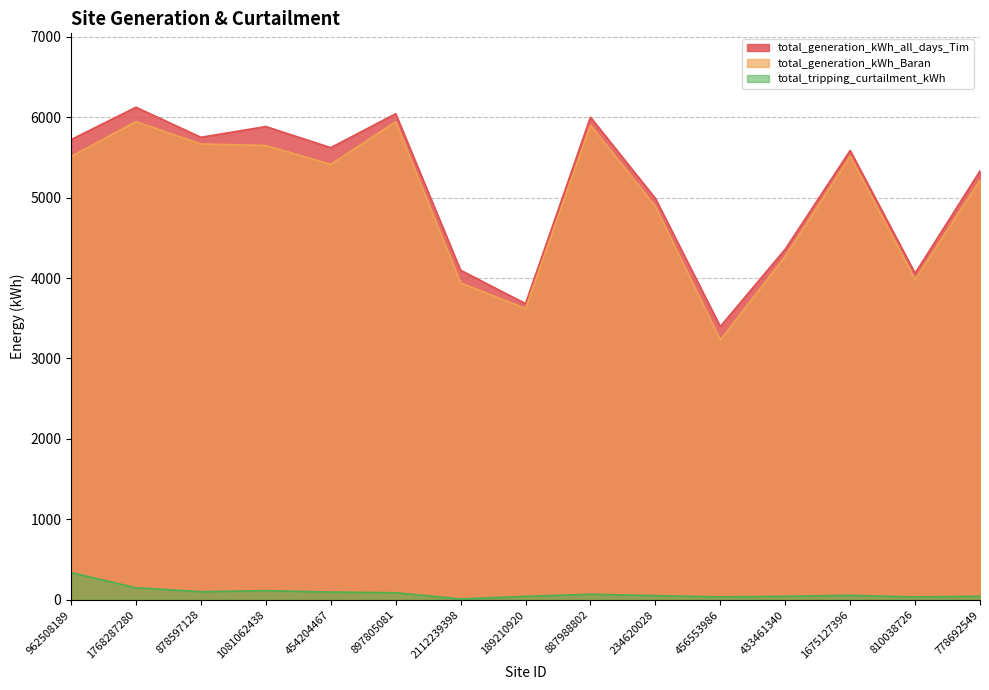

At 454204467, list the series in order from smallest to largest.

total_tripping_curtailment_kWh, total_generation_kWh_Baran, total_generation_kWh_all_days_Tim